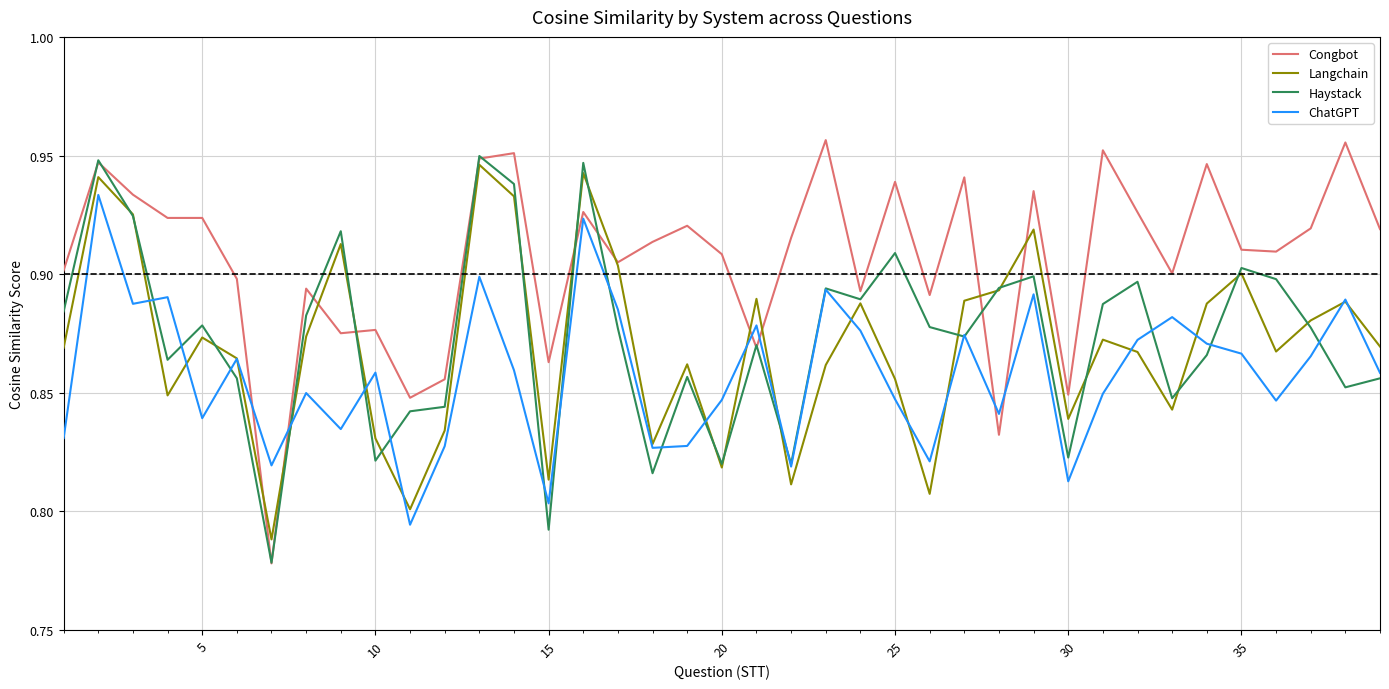

After their last crossing, which series has the higher values: ChatGPT or Congbot?

Congbot